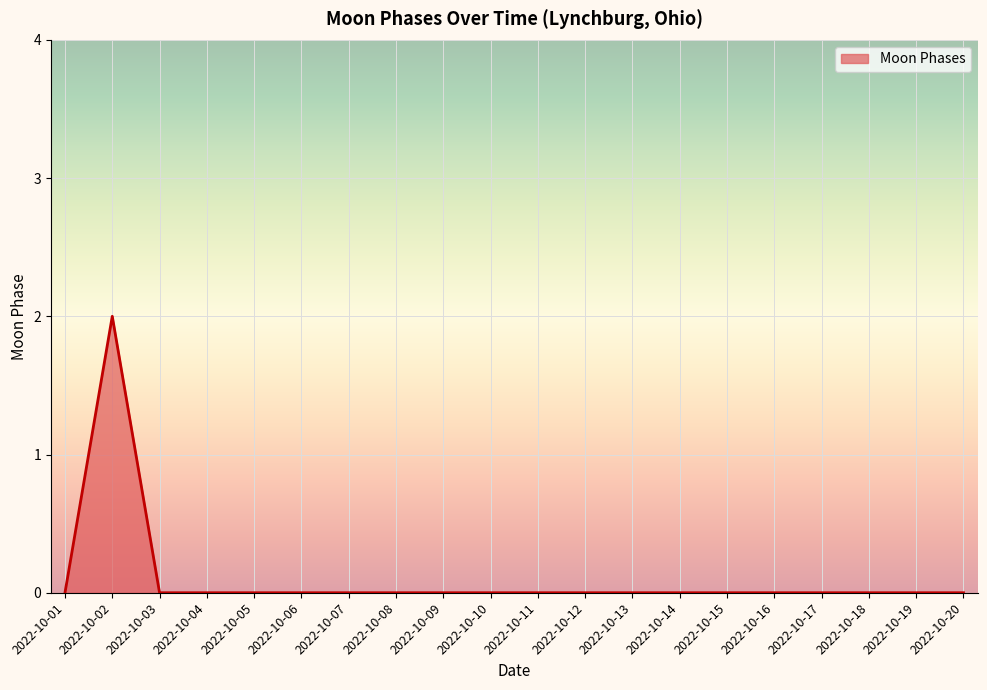

Reading left to right, list all the values displayed in this chart.

0	2	0	0	0	0	0	0	0	0	0	0	0	0	0	0	0	0	0	0